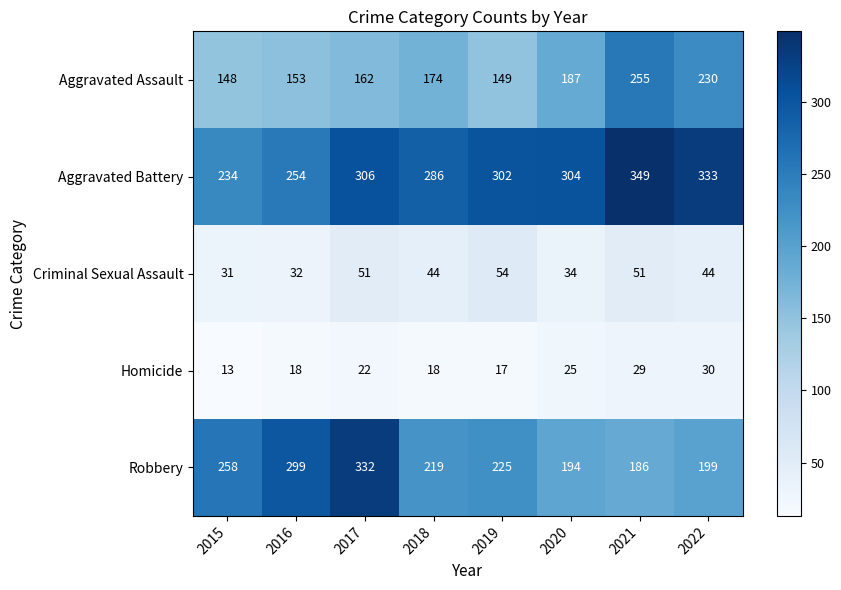

Rank the series by their maximum value, from highest to lowest.

Aggravated Battery, Robbery, Aggravated Assault, Criminal Sexual Assault, Homicide